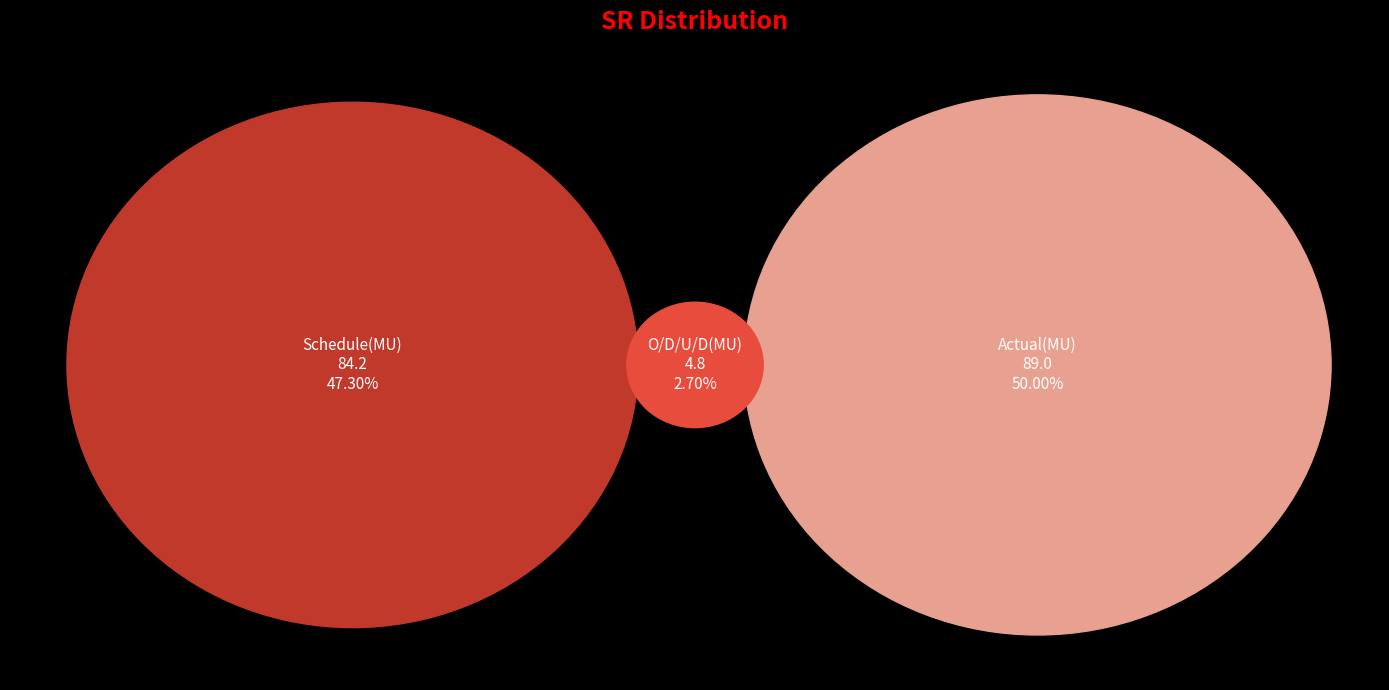

To the nearest percent, what portion does Actual(MU) represent?

50%